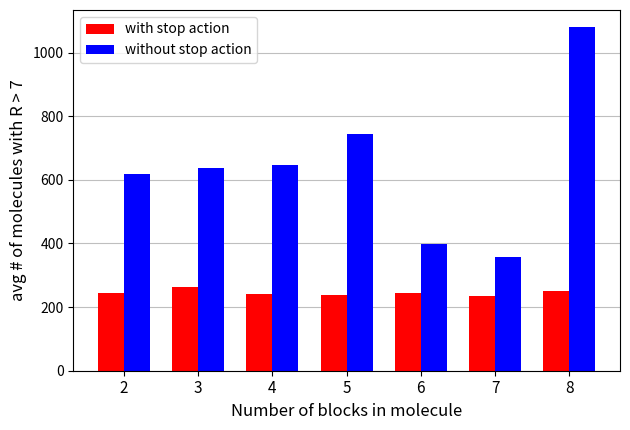

How many categories are shown in the chart?

7